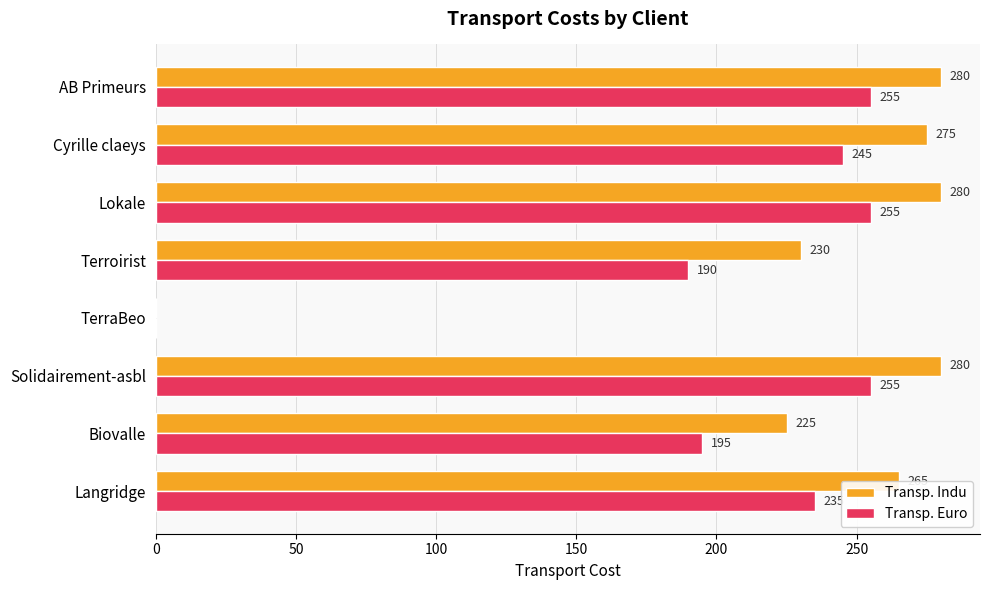

Count the number of data series in this chart.

2